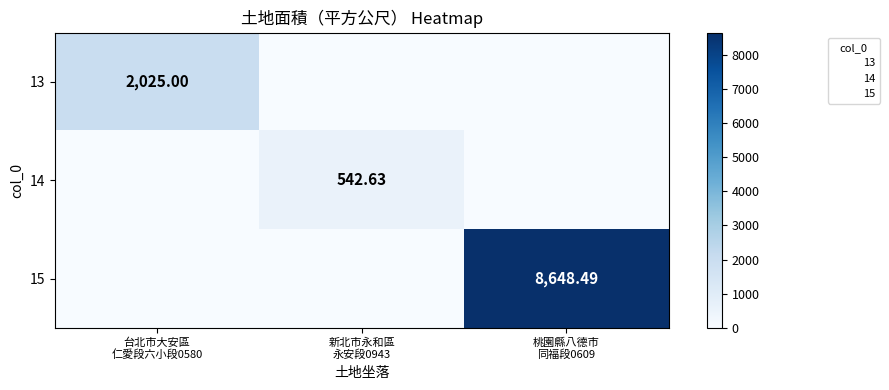

What is the spread (max minus min) of values at 新北市永和區
永安段0943?

542.6